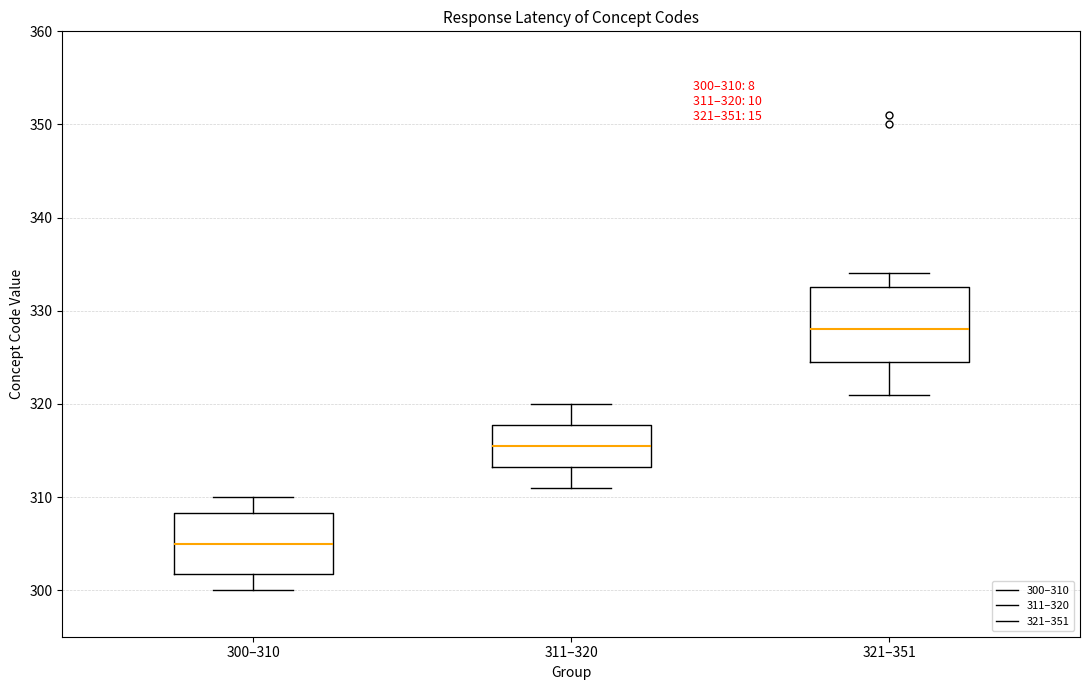

Comparing the boxes themselves (not the whiskers), which one is the tallest?

321–351